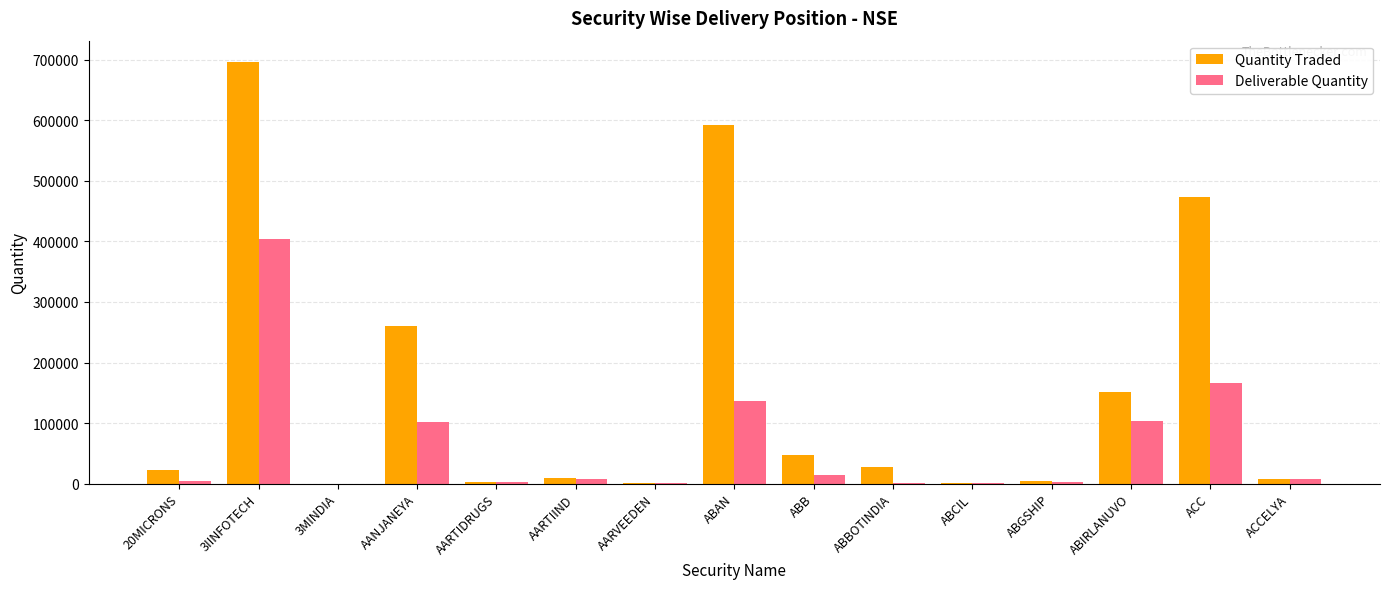

Count the number of data series in this chart.

2